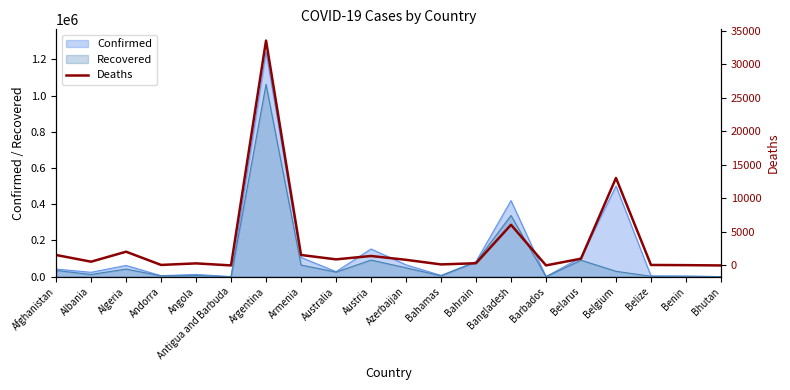

Approximately how many times larger is the value at Angola compared to Armenia?

0.2